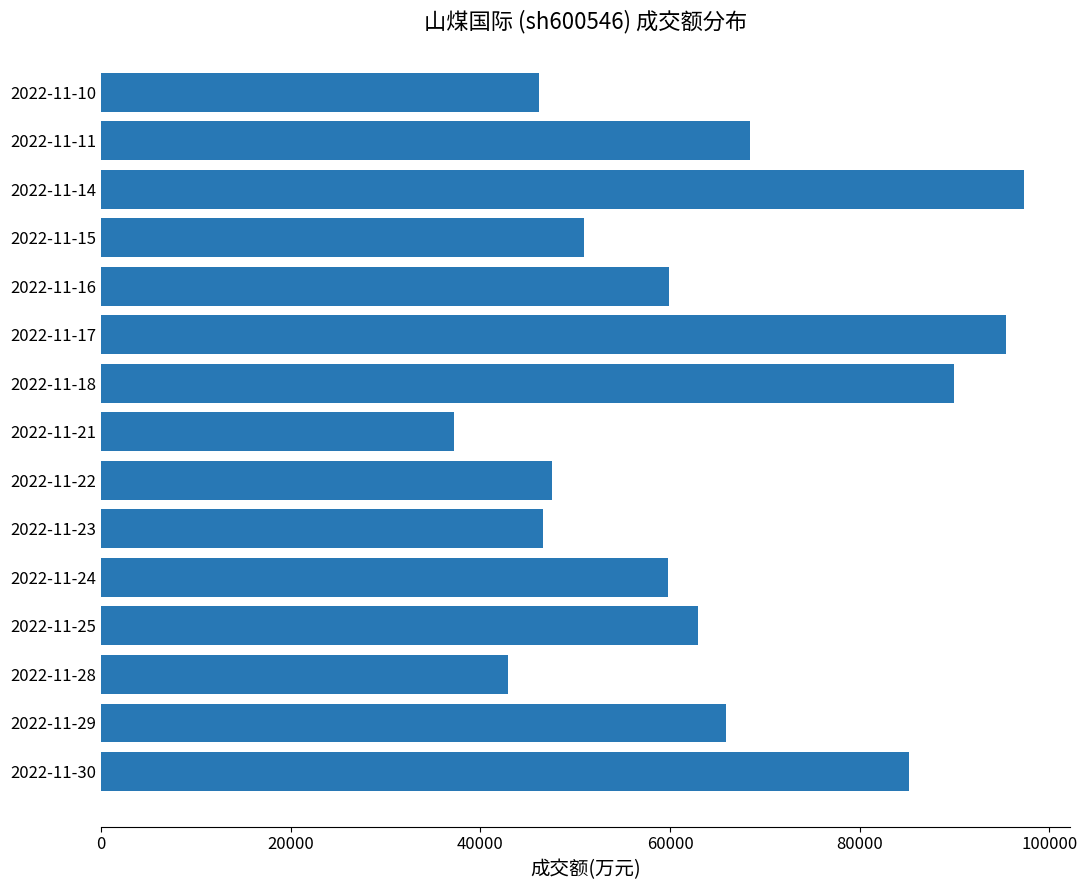

The value at 2022-11-25 is 105373. True or false?

False